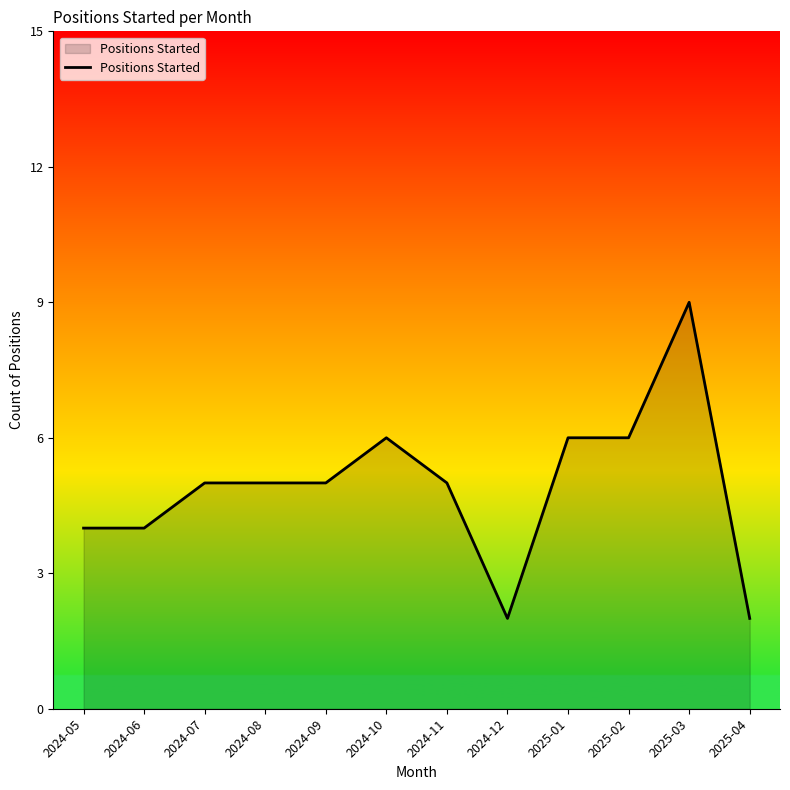

Which category has the highest value across all series?

2025-03